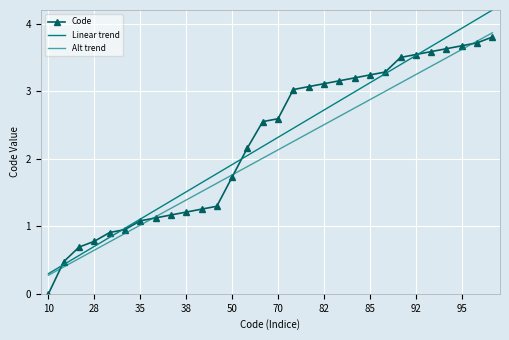

What is the difference between the maximum and minimum values in the Code series?

3.8